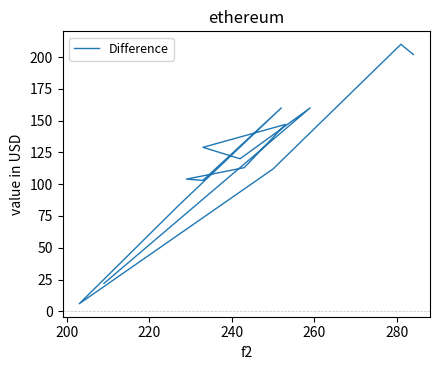

Reading left to right, transcribe all the data shown in this chart.

22	160	120	129	147	113	104	103	160	83	6	112	210	202